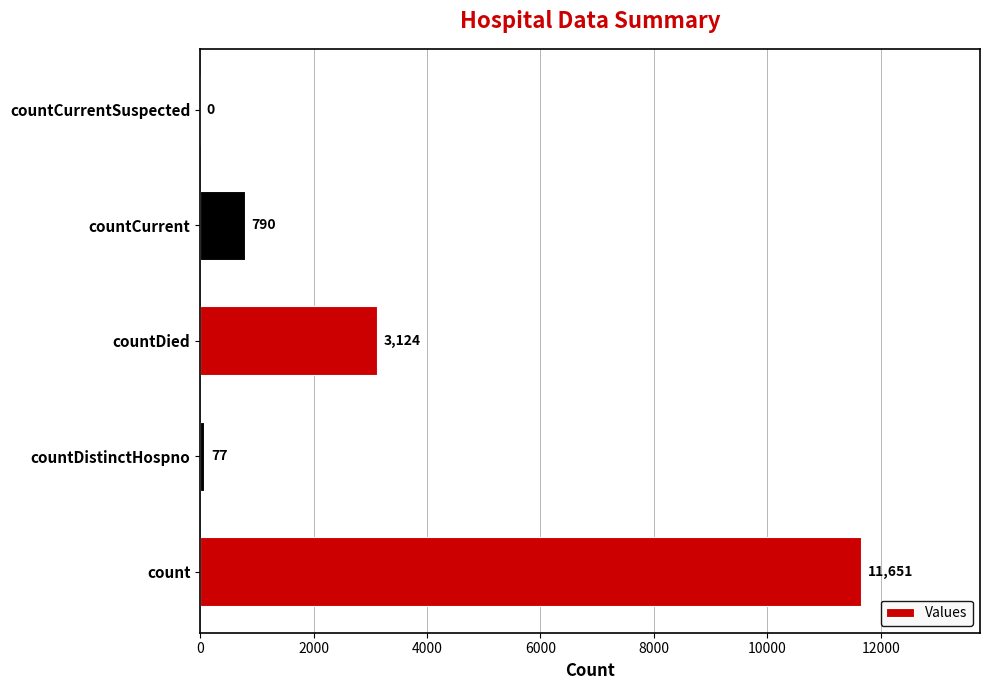

Are the bars horizontal?

Yes